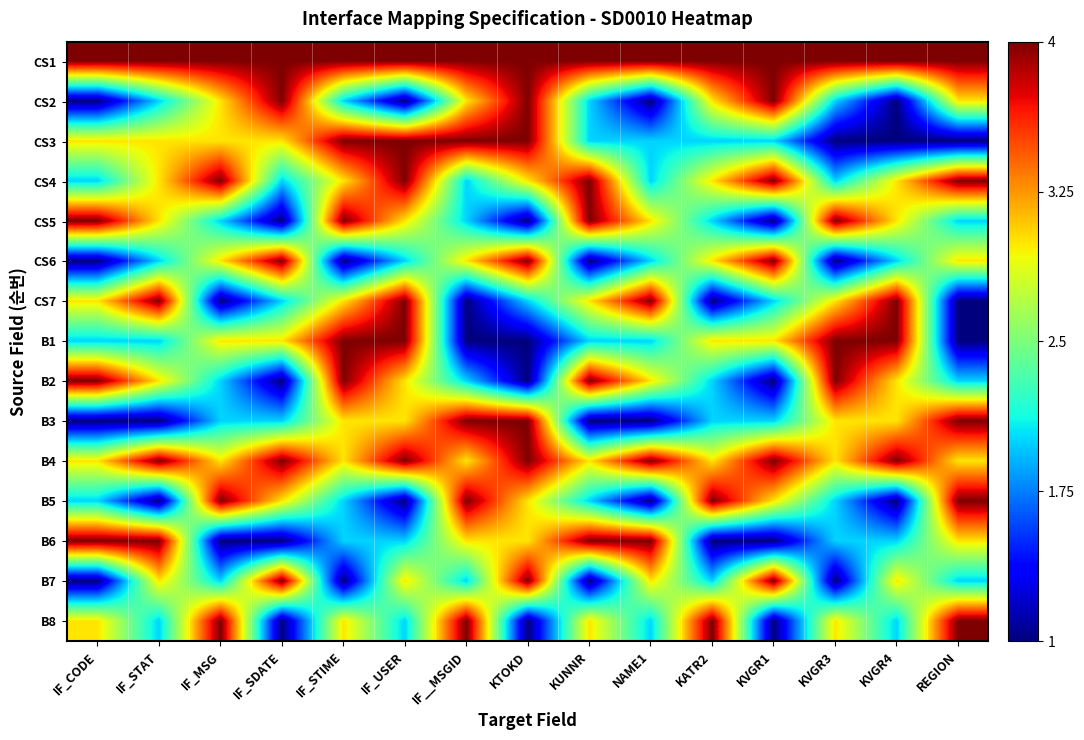

What is the smallest value displayed?

1